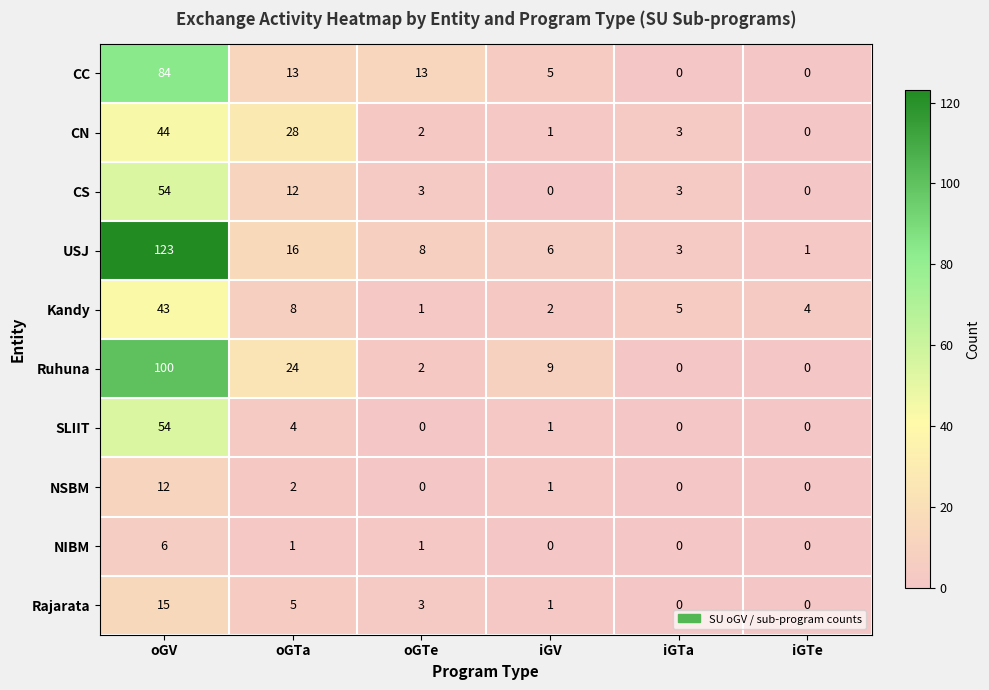

The SLIIT series shows 76 at oGV. True or false?

False